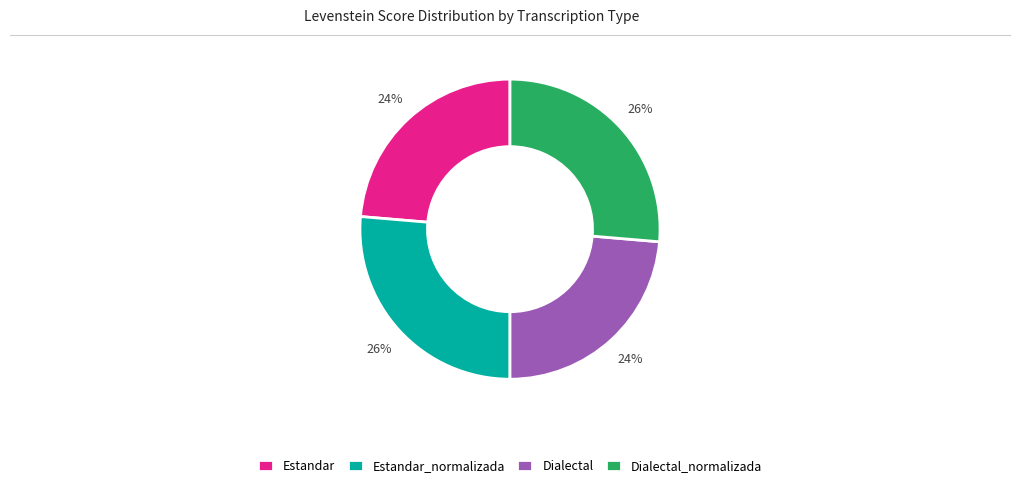

To the nearest percent, what percentage of the pie is Dialectal?

24%